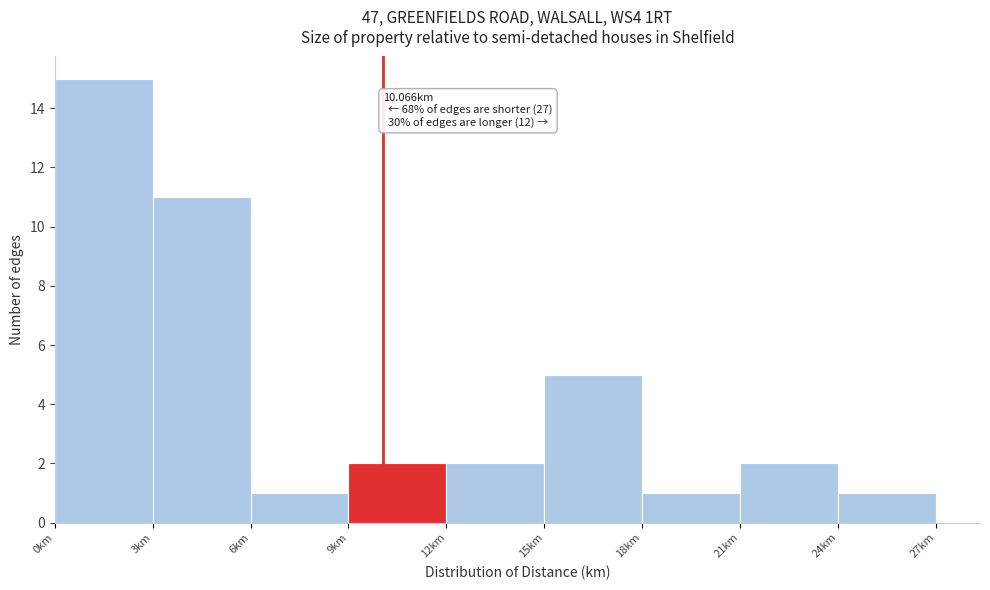

Which range on the x-axis has the tallest bar?

0 to 3